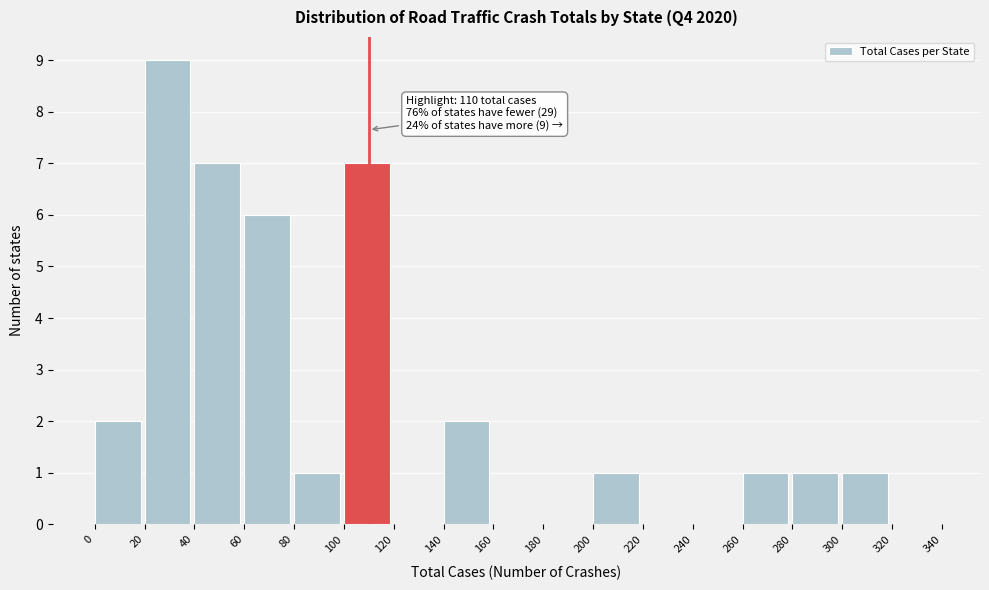

Over which range of the x-axis is the bar tallest?

20 to 40